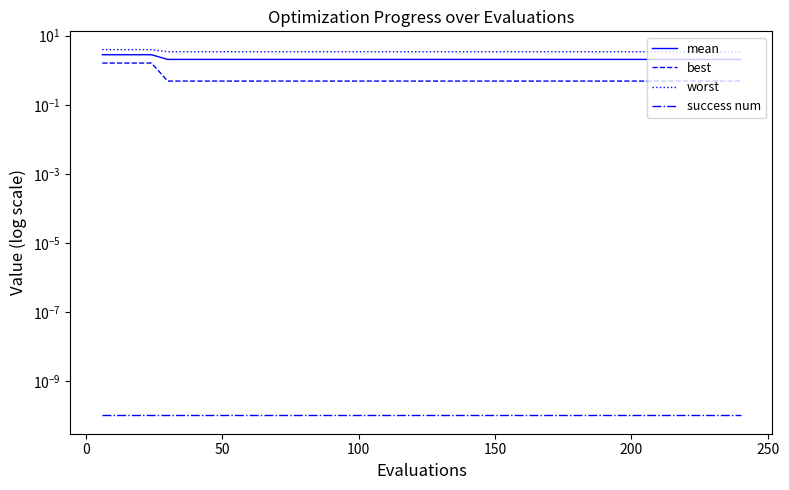

True or false: mean and best intersect in this chart.

False